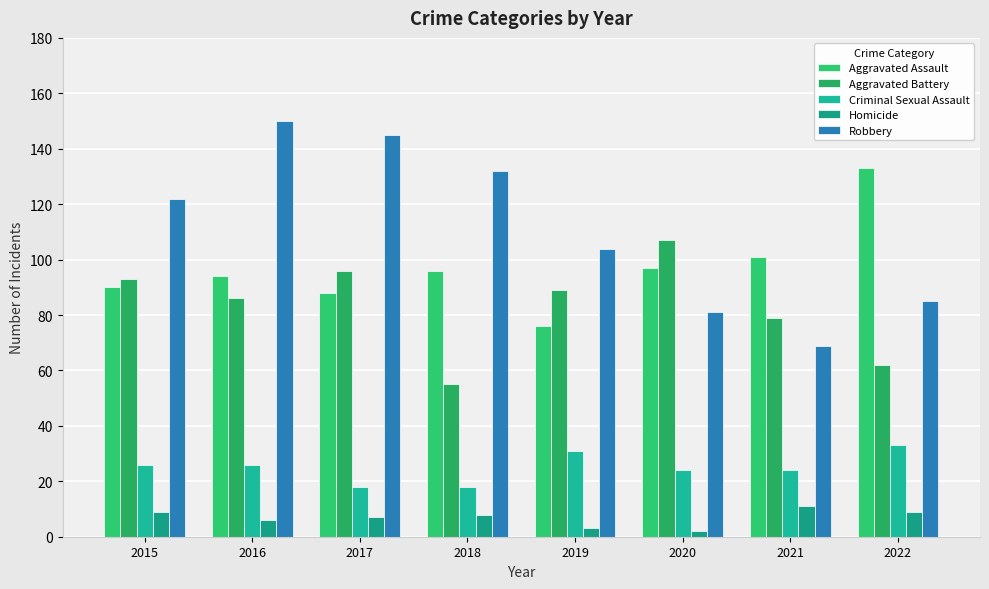

Which series changed the most between 2017 and 2021?

Robbery